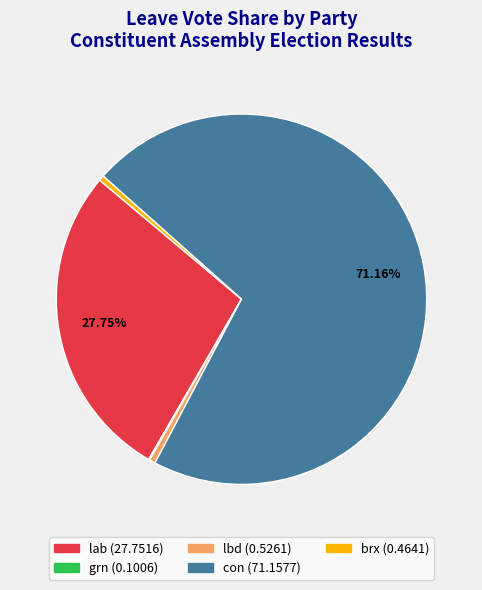

Is there any slice that represents more than half of the pie?

Yes